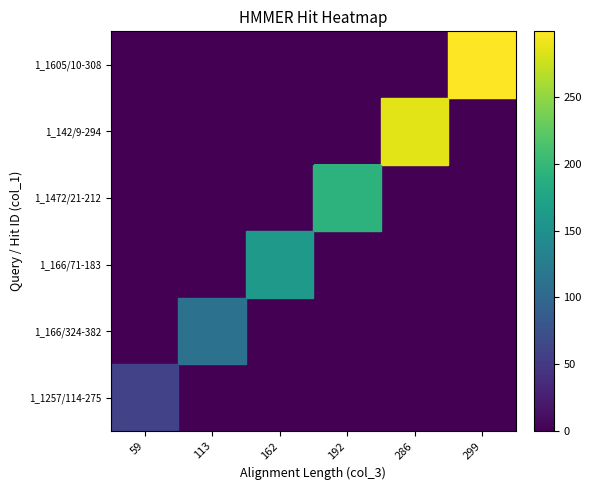

What is the total value across all series at 113?

113